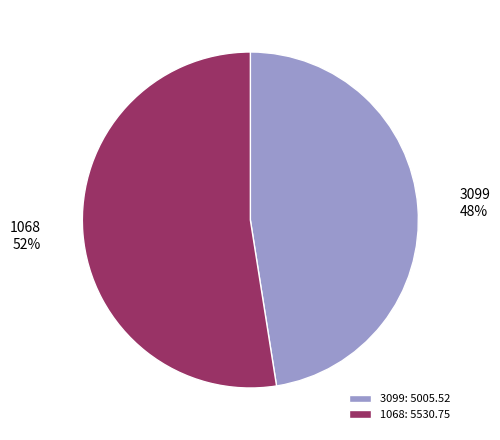

Which slice is the largest?

1068